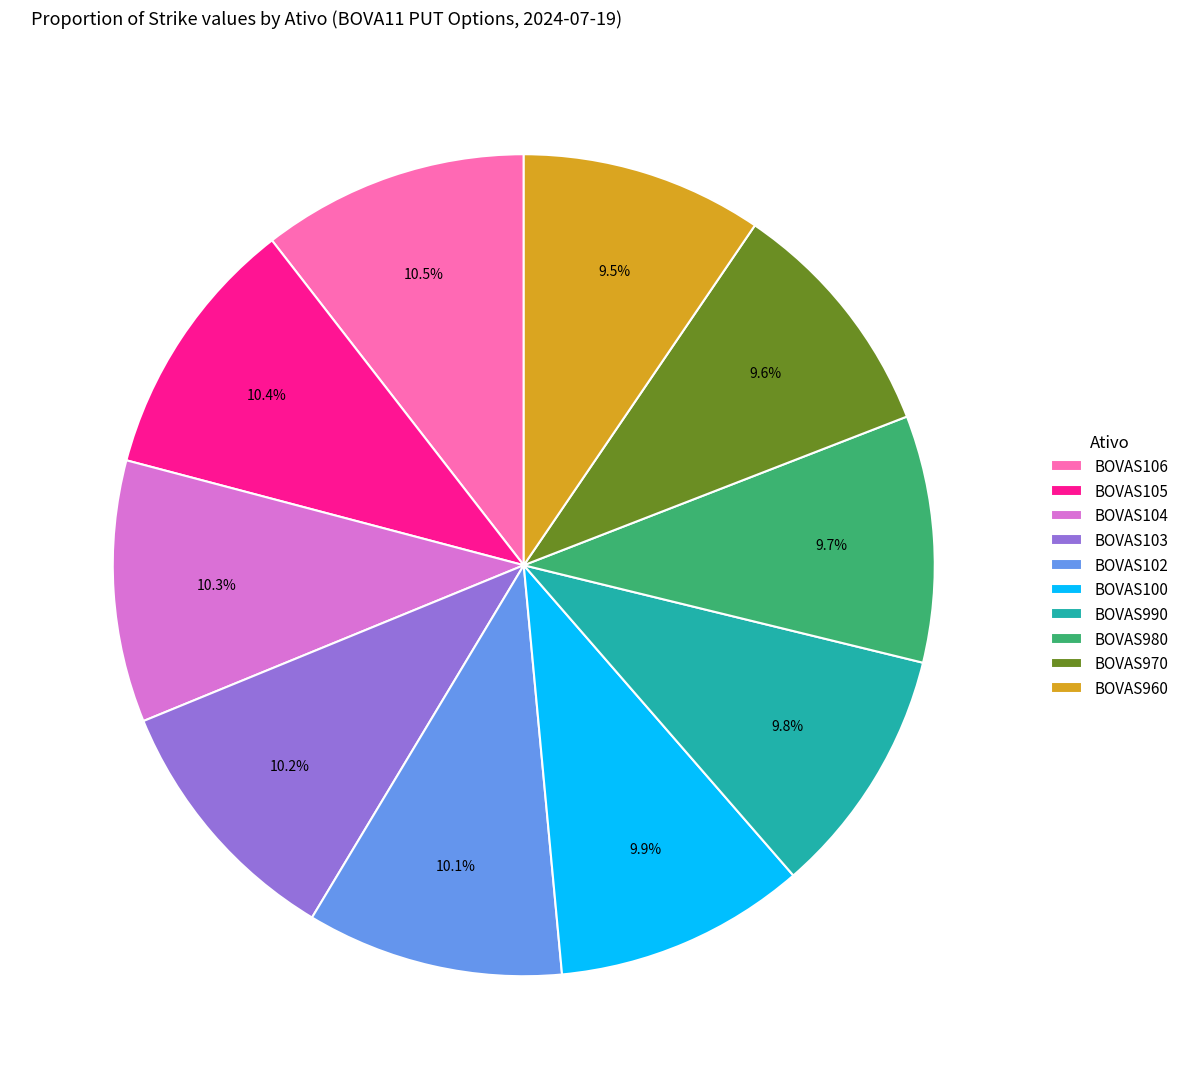

What percentage is the BOVAS103 slice, to the nearest percent?

10%